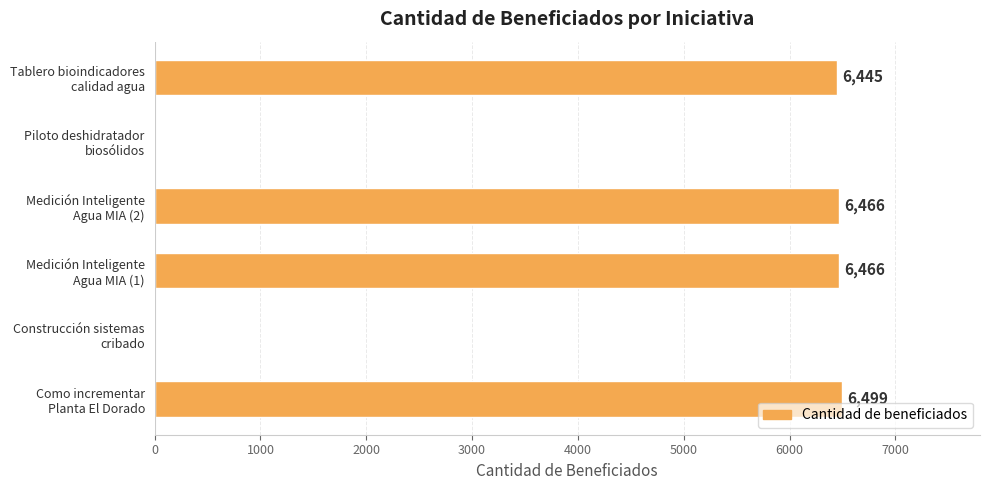

Where is the data nearest to the value 3249?

Tablero bioindicadores
calidad agua